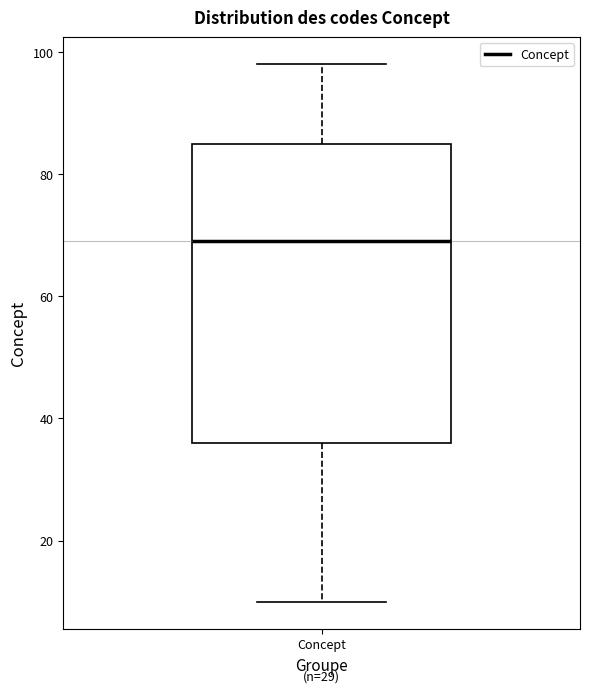

Transcribe this box plot: give where the median line is, the range the box spans, and where the two whiskers end, as read against the y-axis. The values are not printed on the chart, so give them approximately, as read against the axis.

median 70, box 36 to 86, whiskers 10 to 98